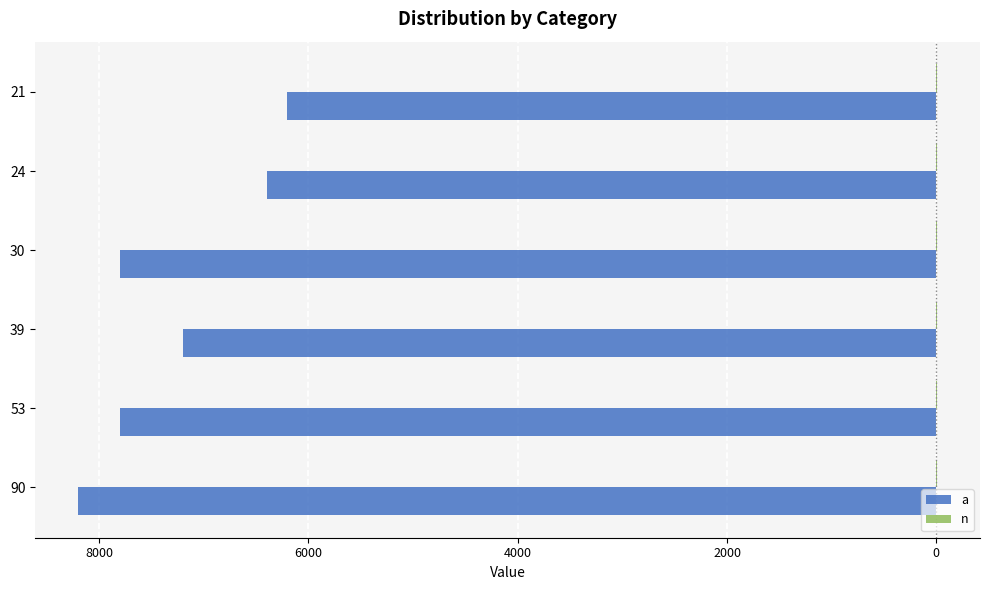

Are the bars grouped side by side (vs. stacked)?

Yes